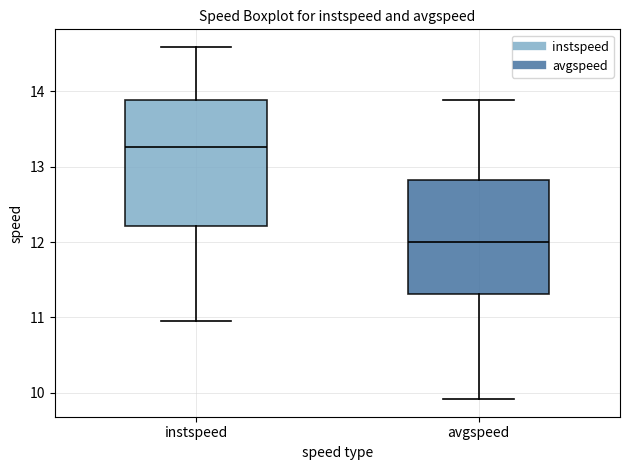

Reading left to right, transcribe this box plot: for each box, give where its median line is, the range the box spans, and where its two whiskers end, as read against the y-axis. The values are not printed on the chart, so give them approximately, as read against the axis.

instspeed: median 13.3, box 12.2 to 13.9, whiskers 11.0 to 14.6
avgspeed: median 12.0, box 11.3 to 12.8, whiskers 9.9 to 13.9